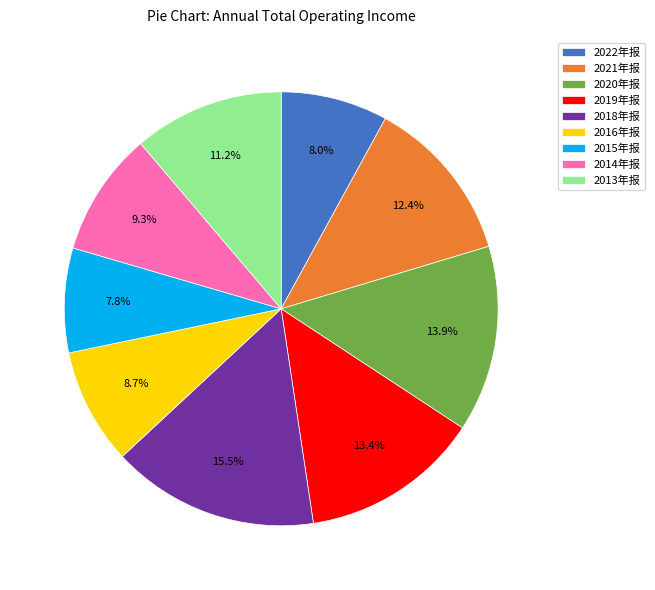

How many segments does this pie chart have?

9